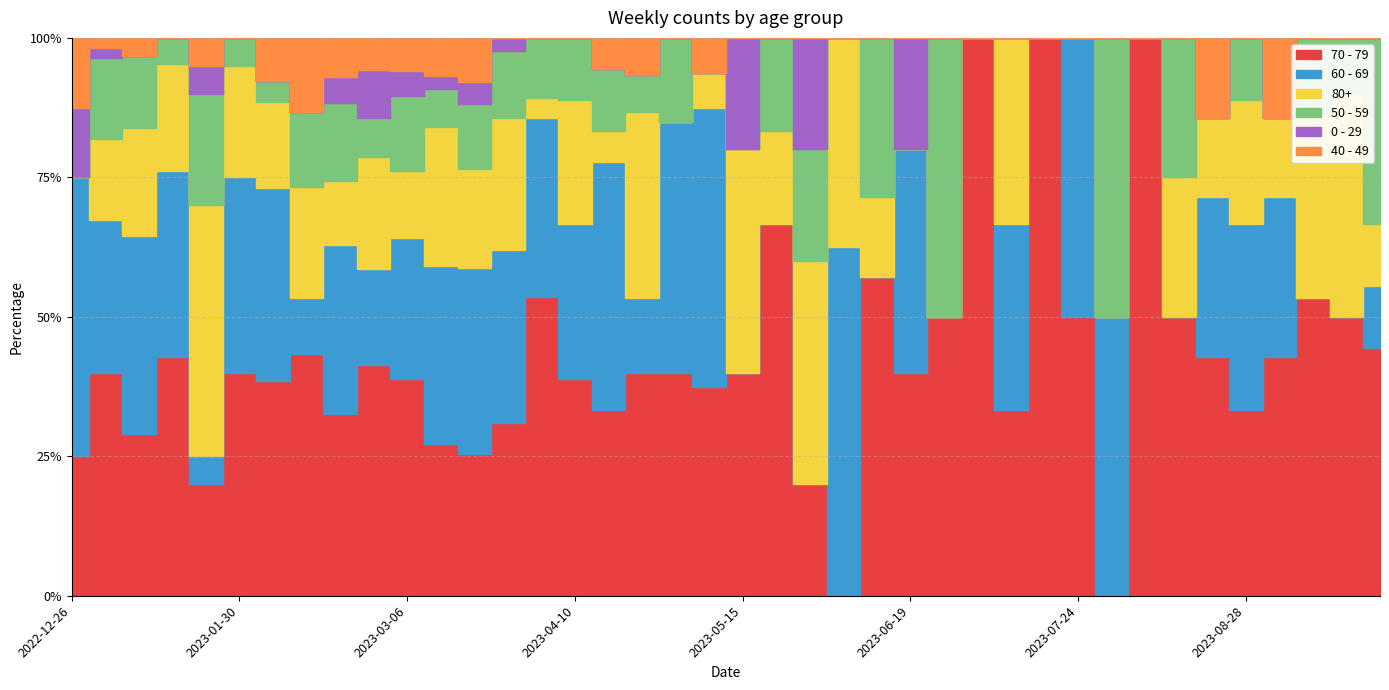

How many positive values does the 0 - 29 series have?

12